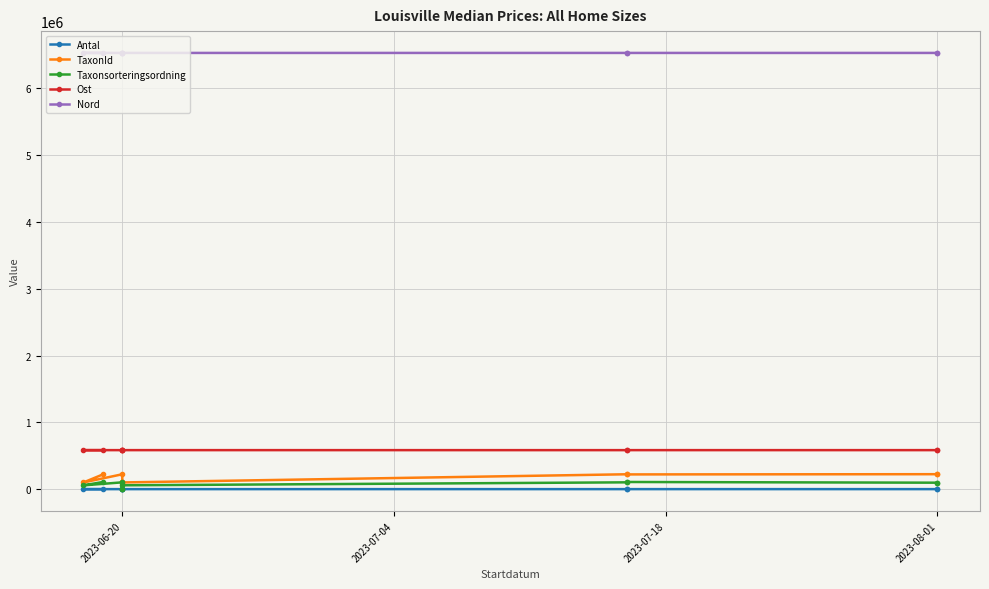

Between 2023-07-04 and 2023-08-01, which is larger?

2023-07-04